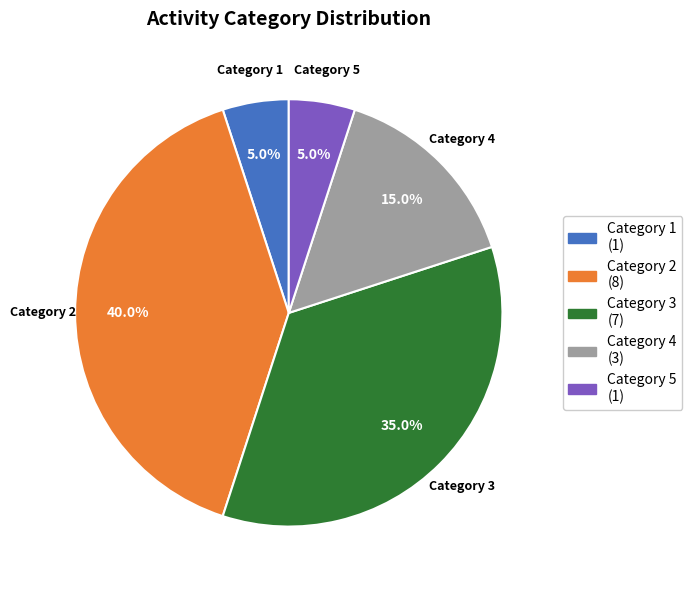

Is there any slice that represents more than half of the pie?

No